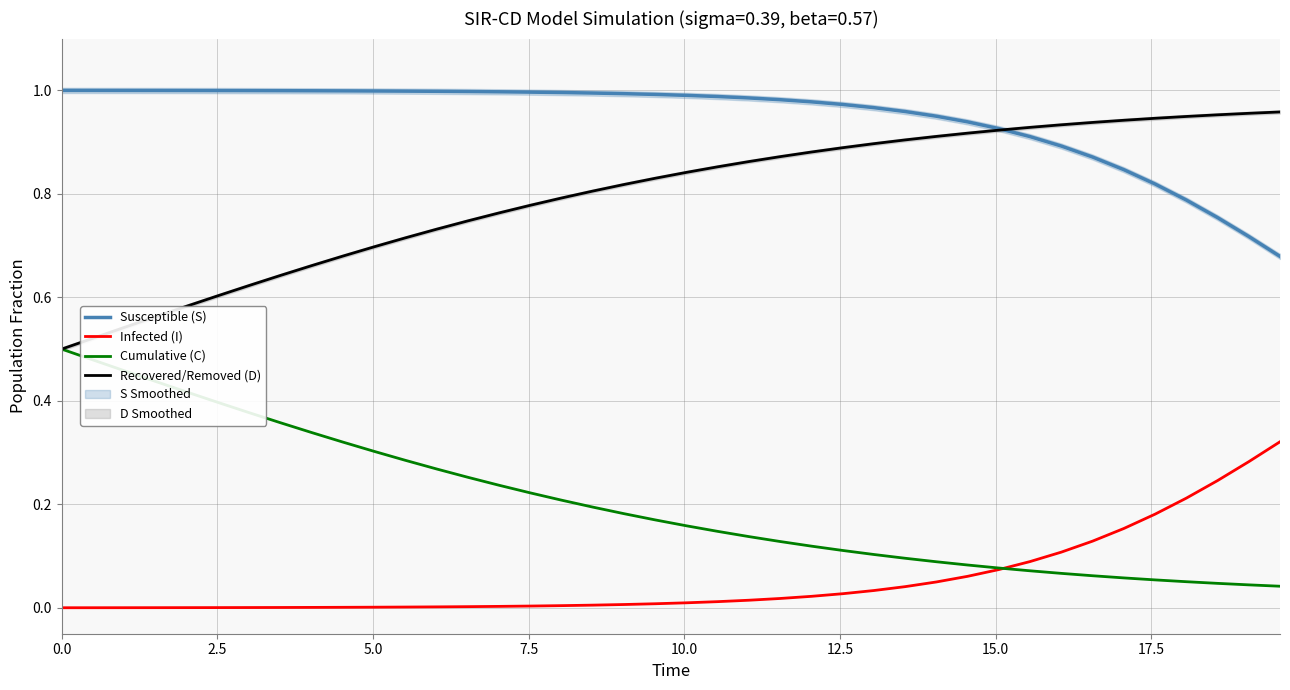

True or false: Infected (I) and Recovered/Removed (D) cross at least once.

False